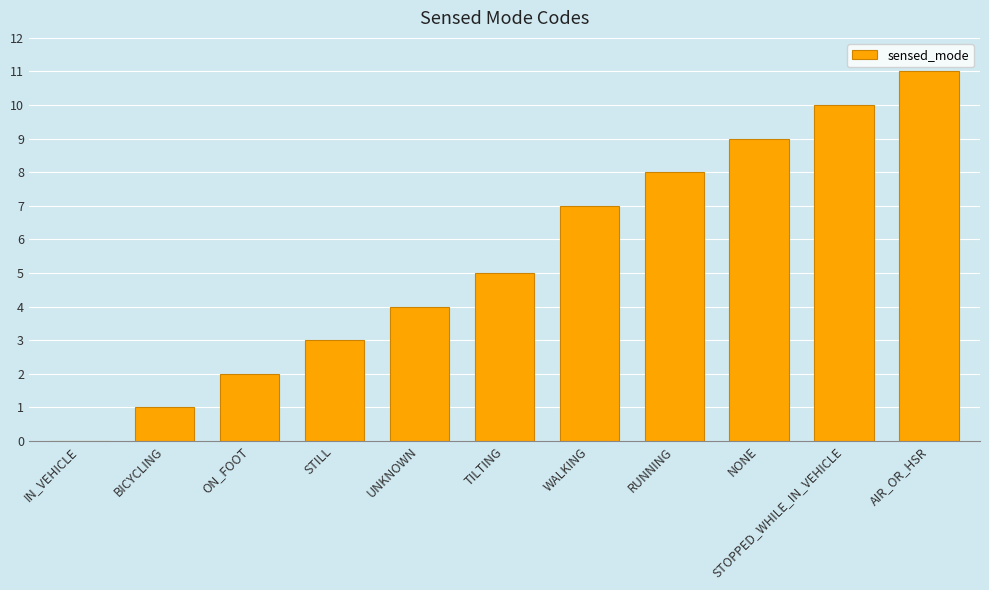

What is the sum of the values at NONE and STOPPED_WHILE_IN_VEHICLE?

19